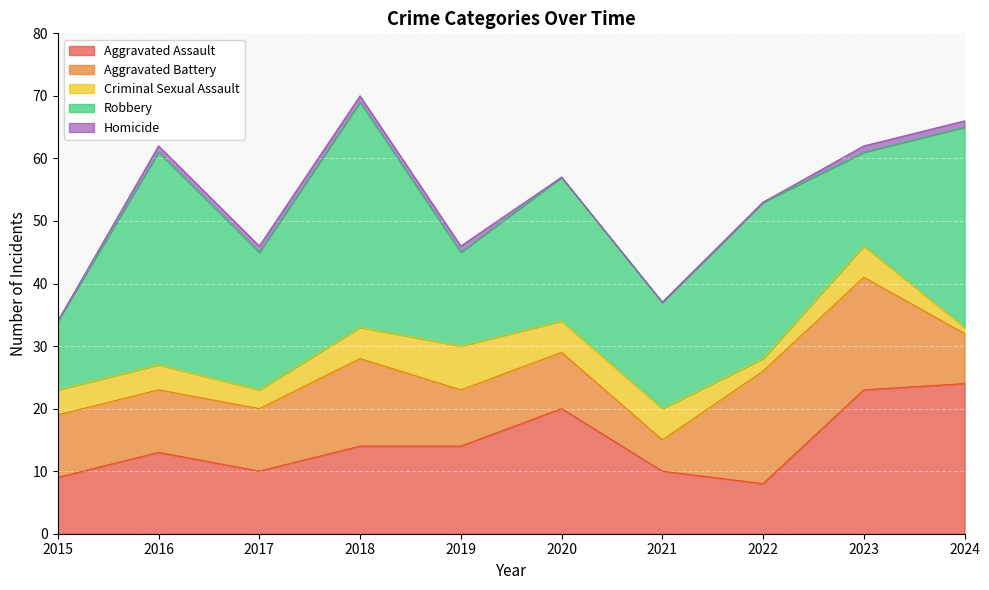

List the labels in order of Aggravated Assault value, smallest first.

2022, 2015, 2017, 2021, 2016, 2018, 2019, 2020, 2023, 2024